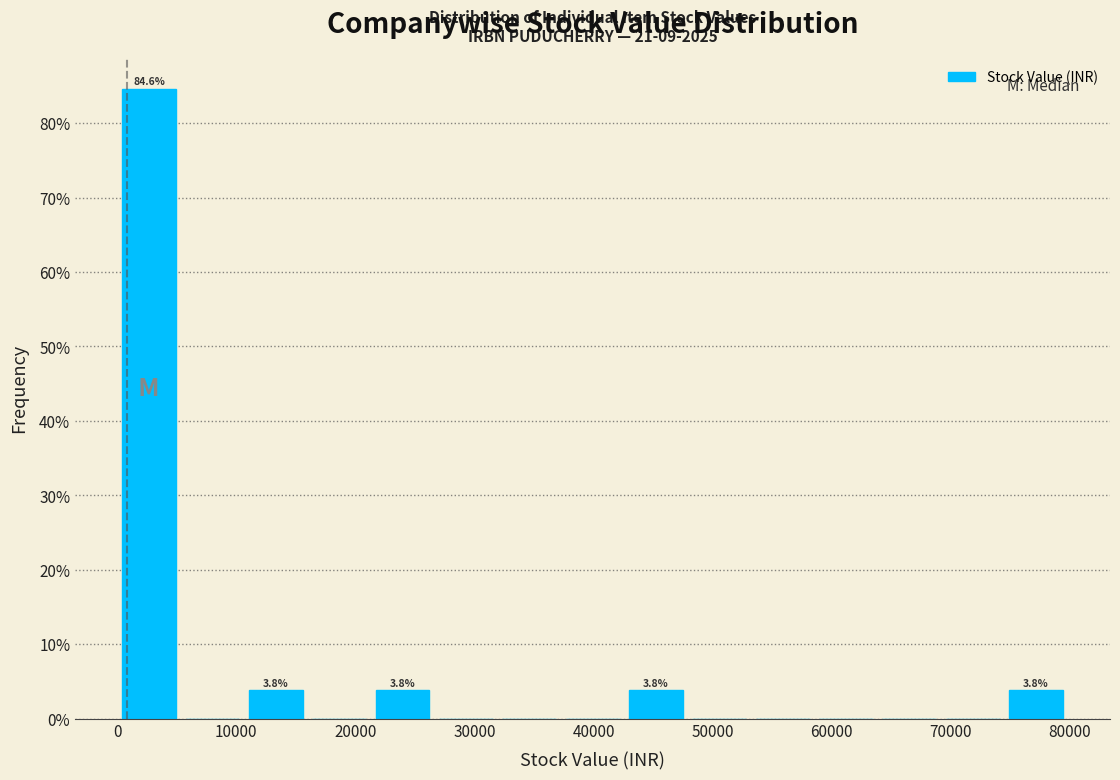

Which range on the x-axis has the tallest bar?

0 to 5000